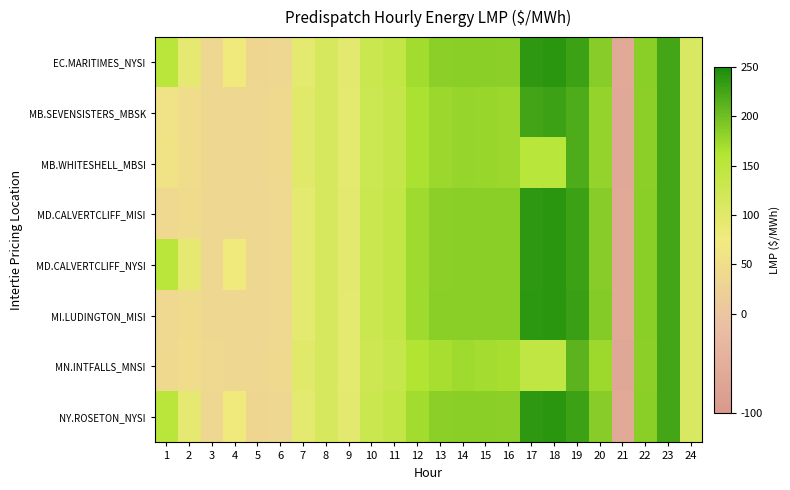

At which category is the sum across all series the highest?

23